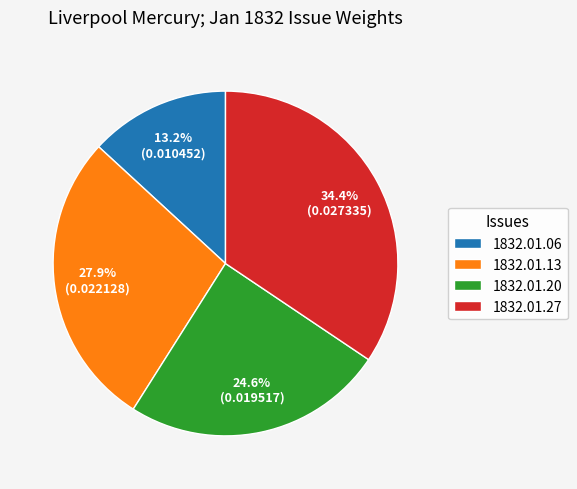

Rank the categories by value from lowest to highest.

1832.01.06, 1832.01.20, 1832.01.13, 1832.01.27